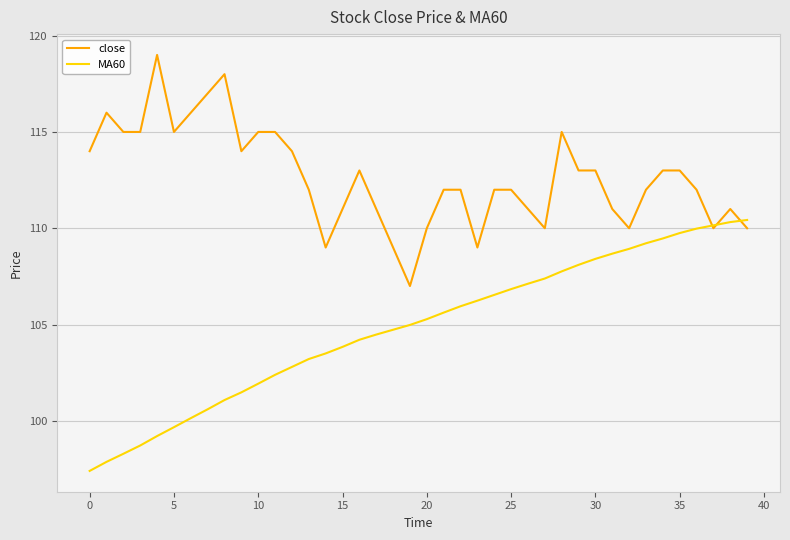

List the series in order of their overall mean, lowest first.

MA60, close